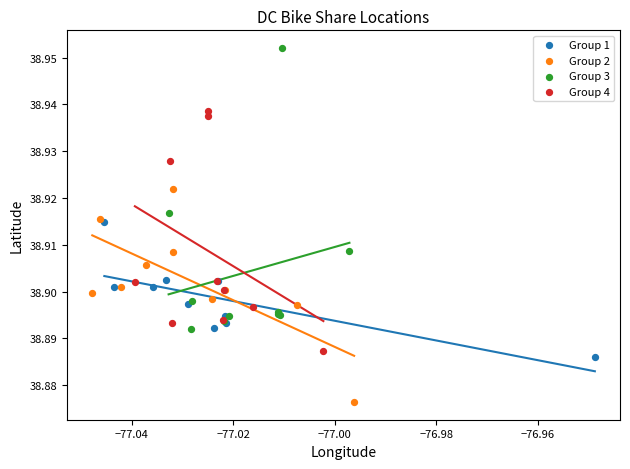

Which series contains the lowest Y value?

Group 2